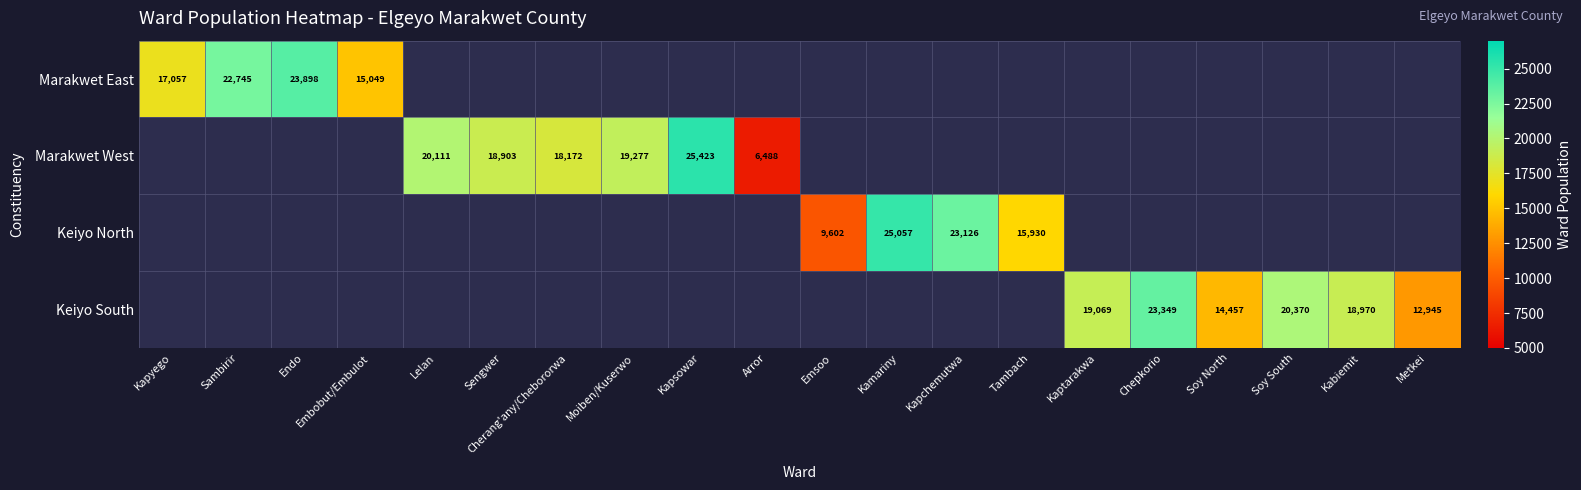

How many categories are shown in the chart?

20